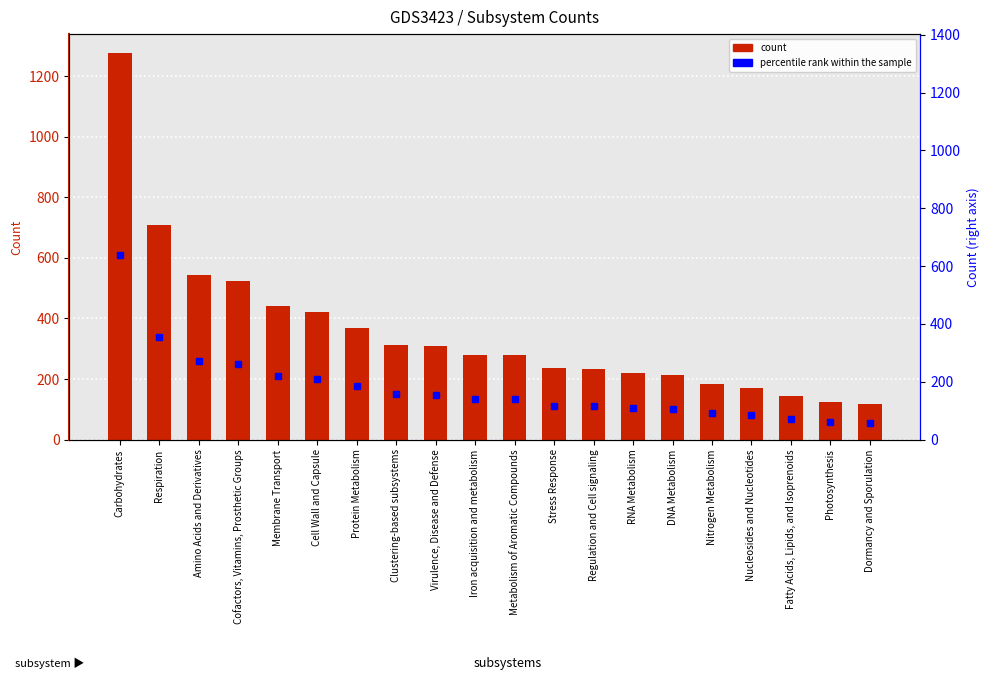

What is the value of the 20th bar from the left?

117